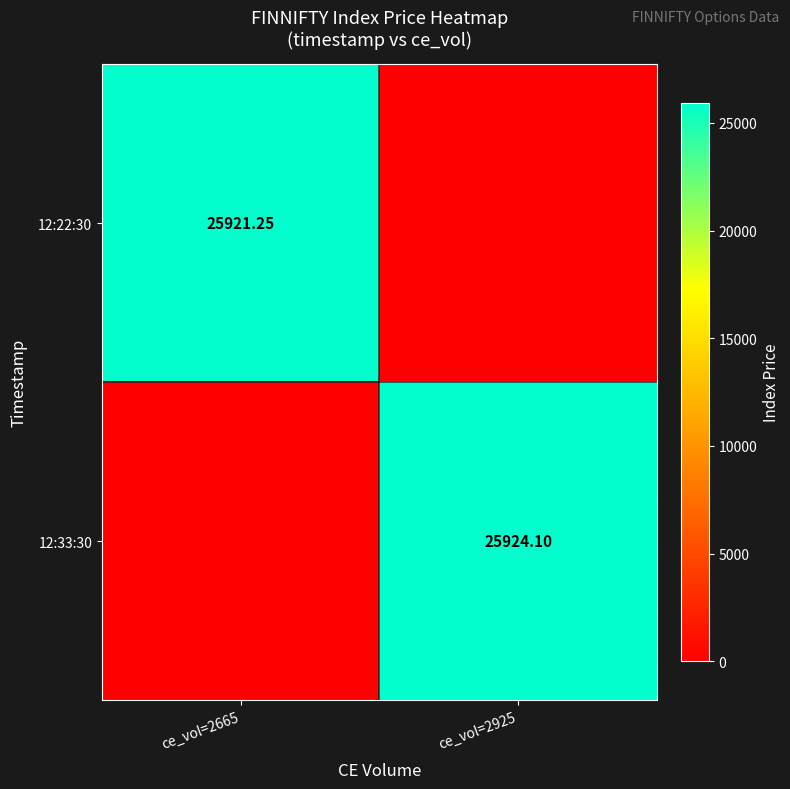

Between ce_vol=2665 and ce_vol=2925, which is larger?

ce_vol=2665